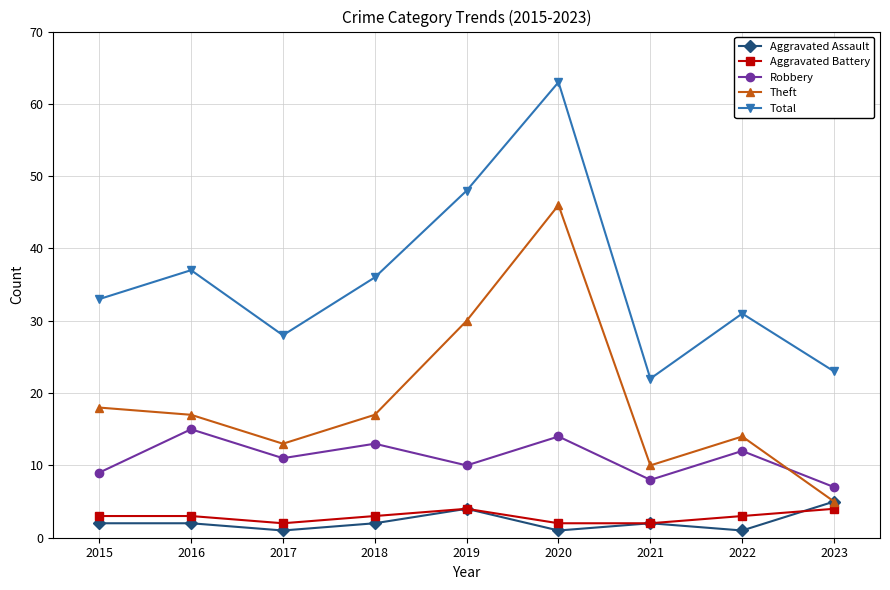

Where is Total nearest to the value 42?

2016